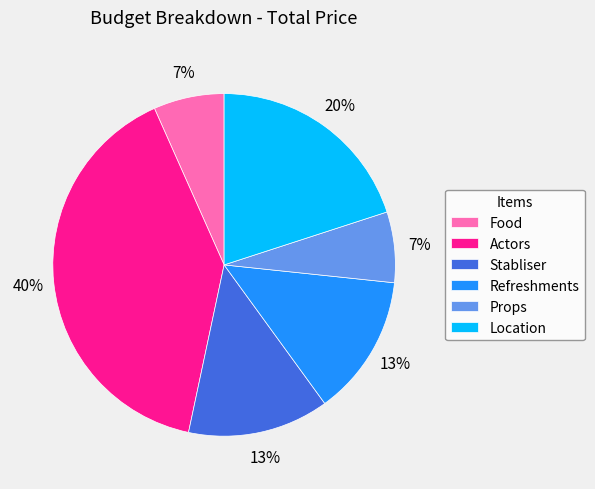

Is Actors the majority of the pie?

No